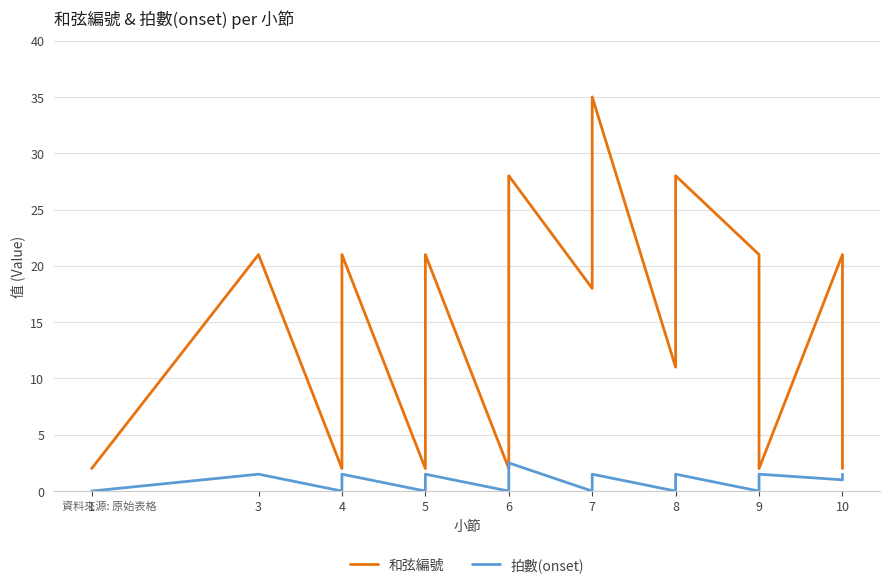

How many lines are shown in the chart?

2